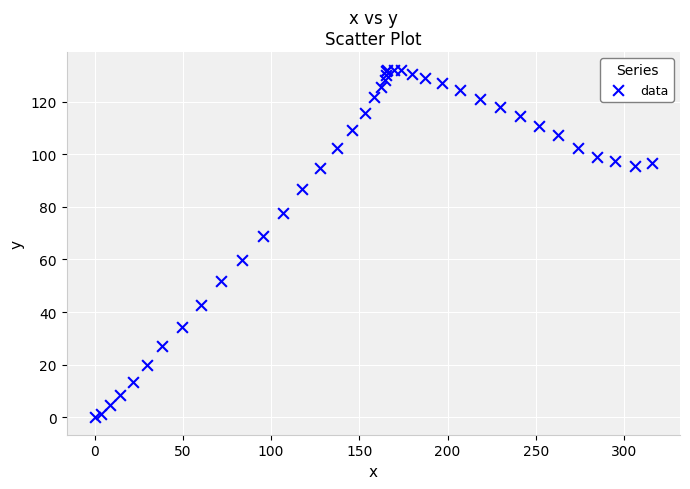

What Y value in the scatter plot is closest to 66?

68.9